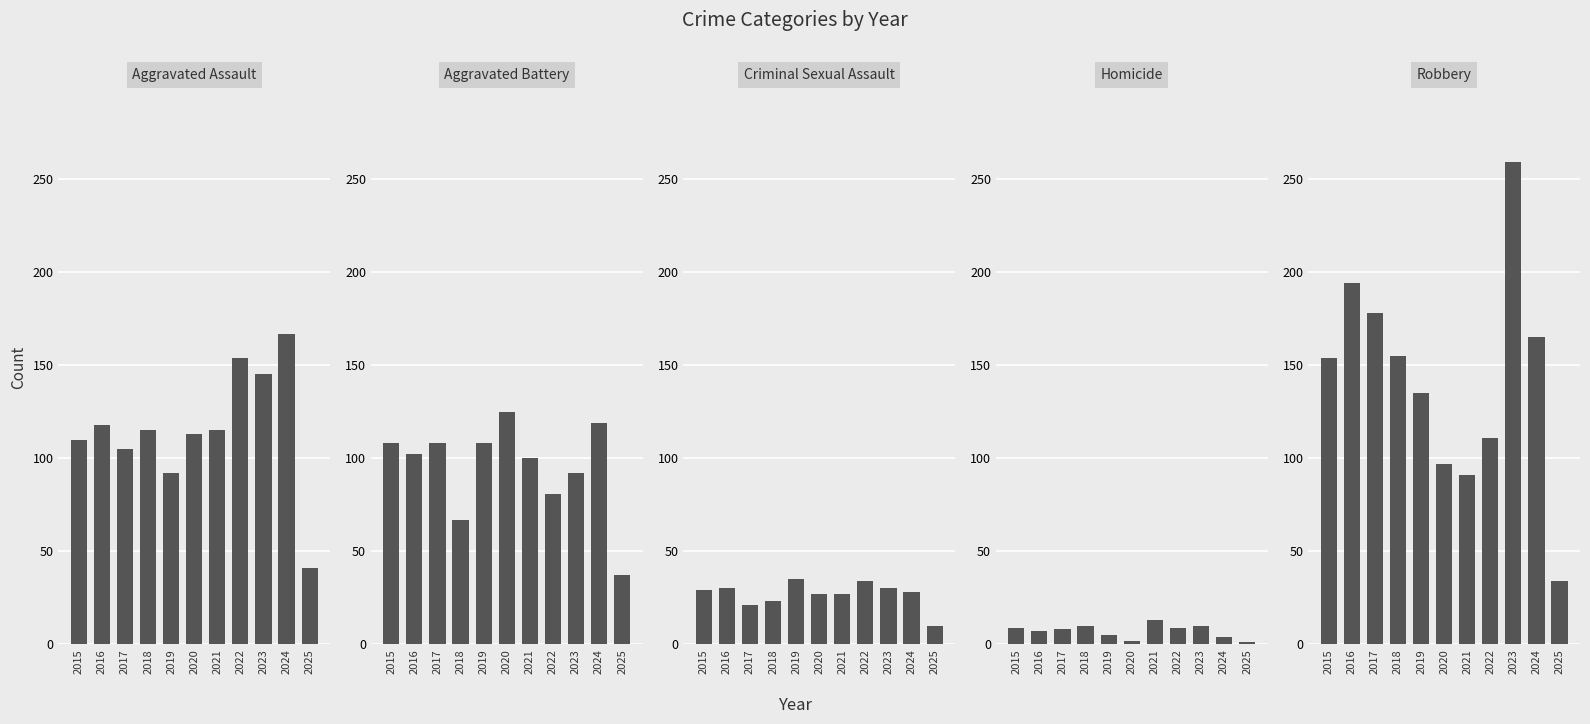

What is the difference between the maximum and minimum values in the Aggravated Assault series?

126